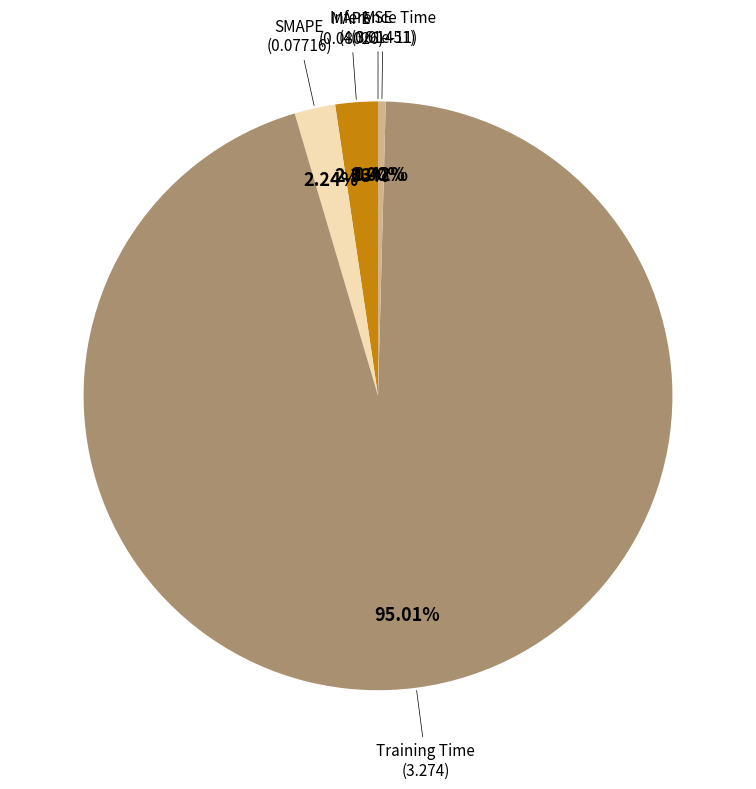

To the nearest percent, what is the average slice percentage?

20%